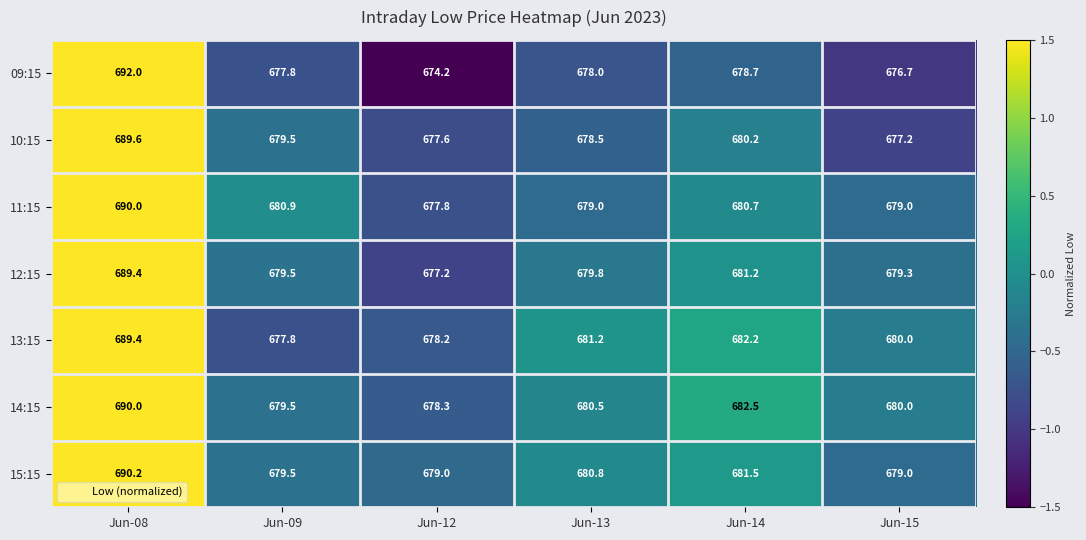

What is the sum of all 13:15 values?

4088.8